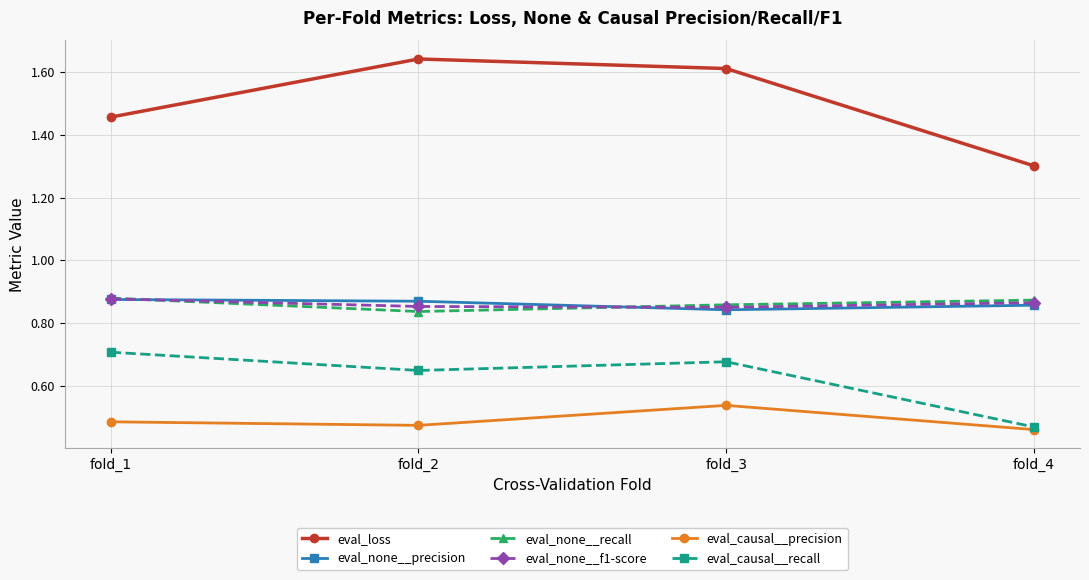

Count the eval_causal__recall values in the range 0 to 1.

4